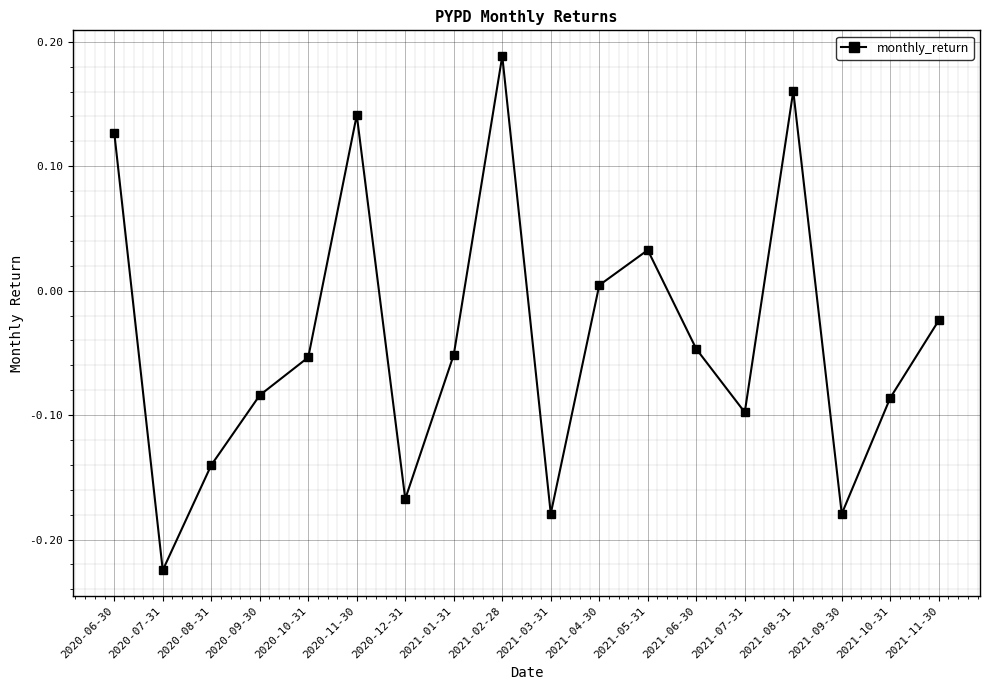

How many values exceed 0?

6